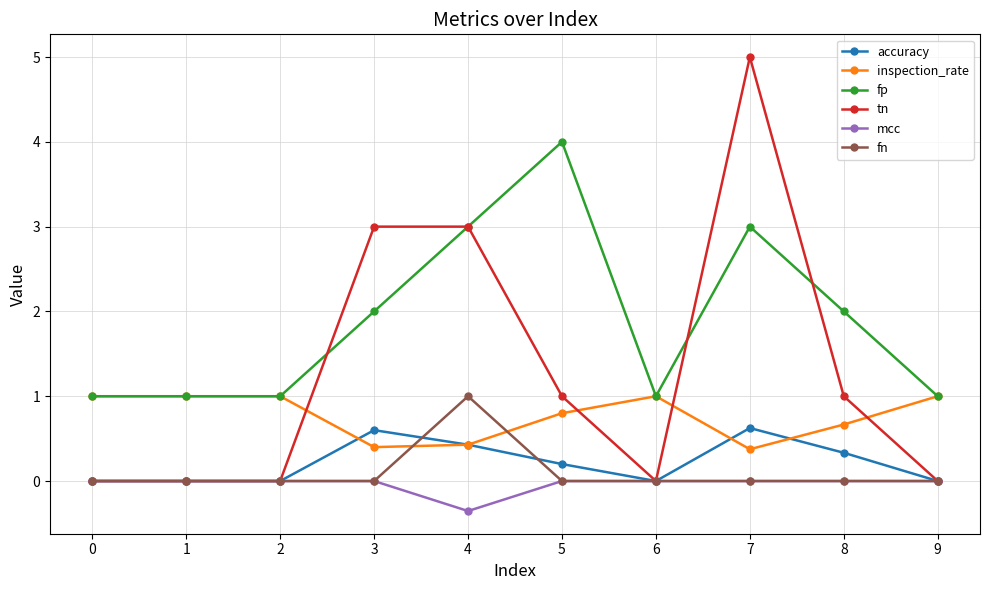

Which series has the largest range (max minus min)?

tn